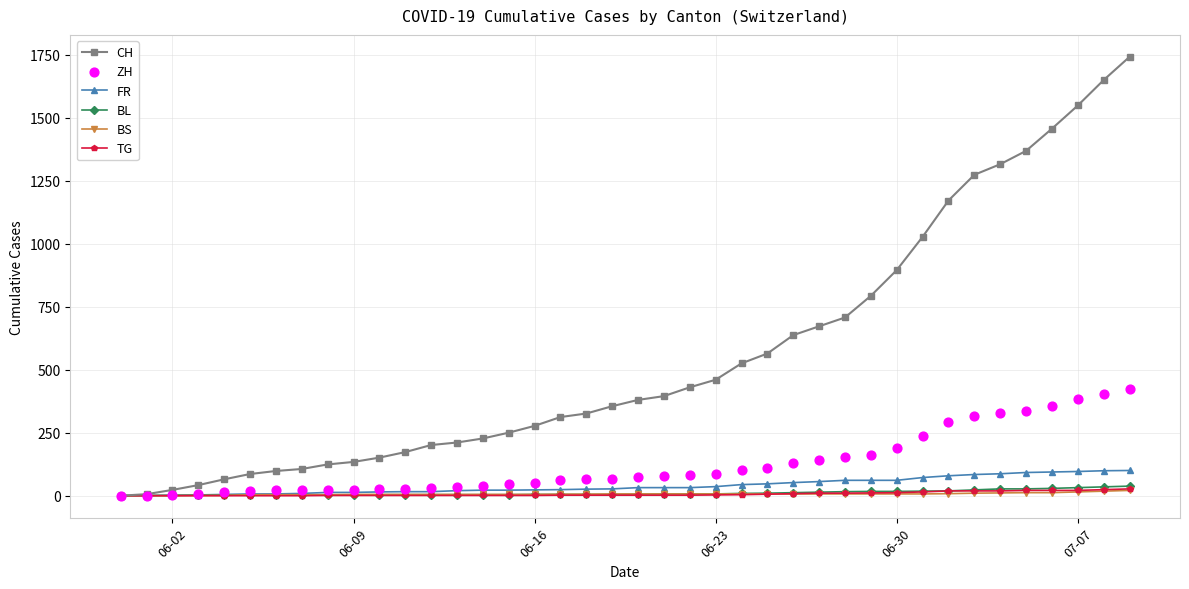

Which series contains the lowest Y value?

CH